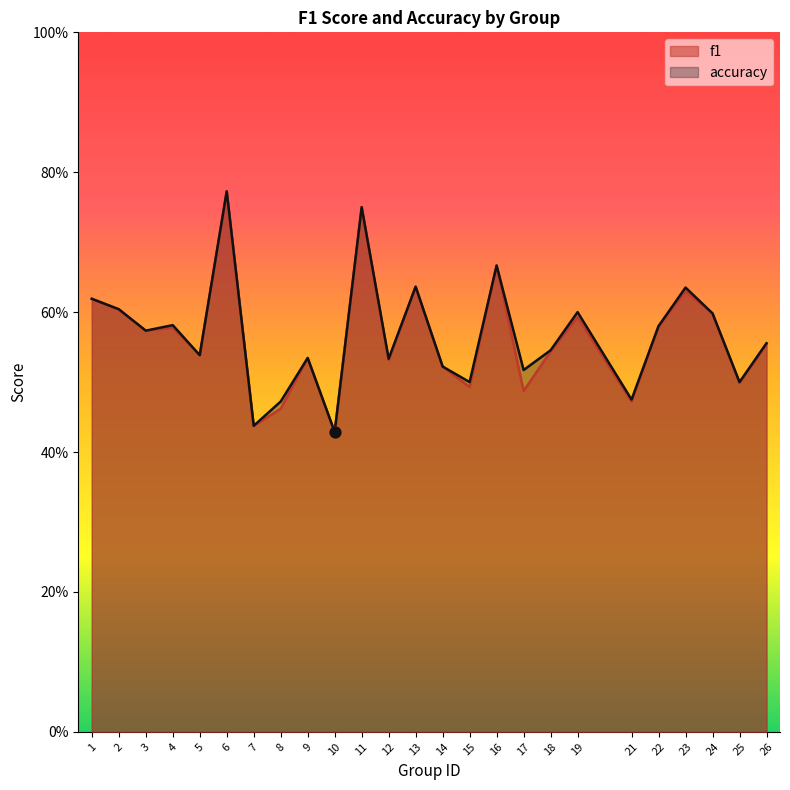

Which series contains the lowest Y value?

f1